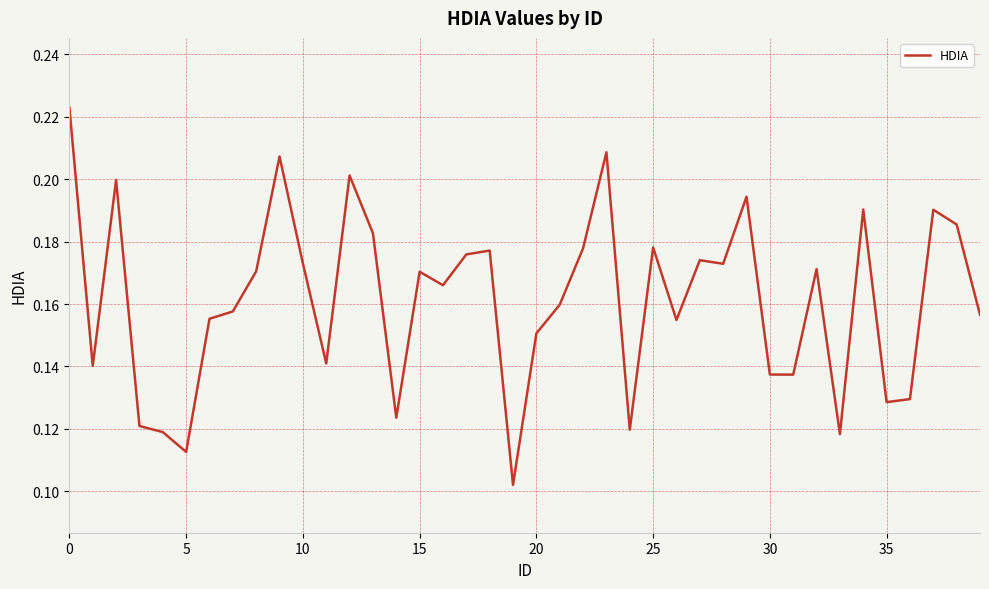

What is the label of the 6th point from the right?

34